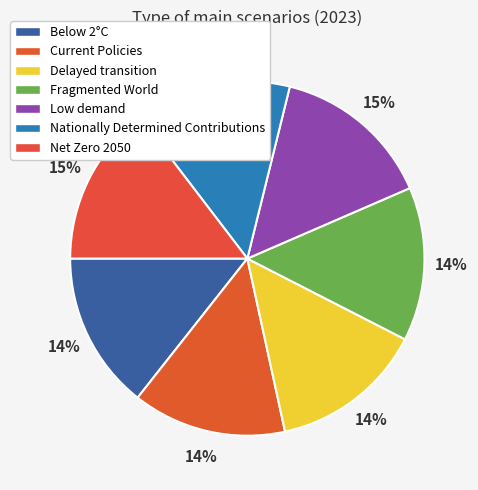

Is there any slice that represents more than half of the pie?

No